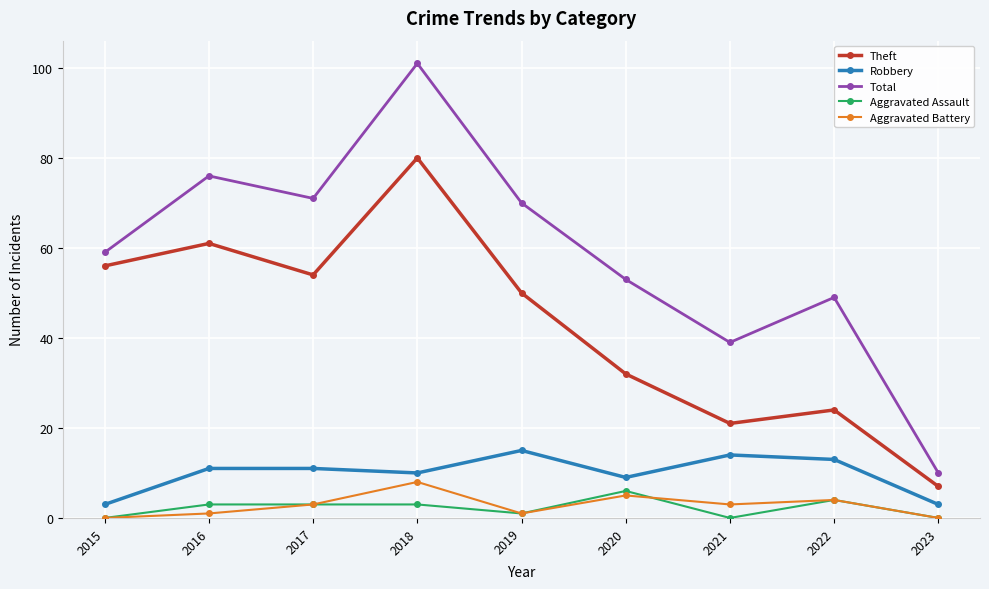

Rank the series at 2018 from highest to lowest value.

Total, Theft, Robbery, Aggravated Battery, Aggravated Assault